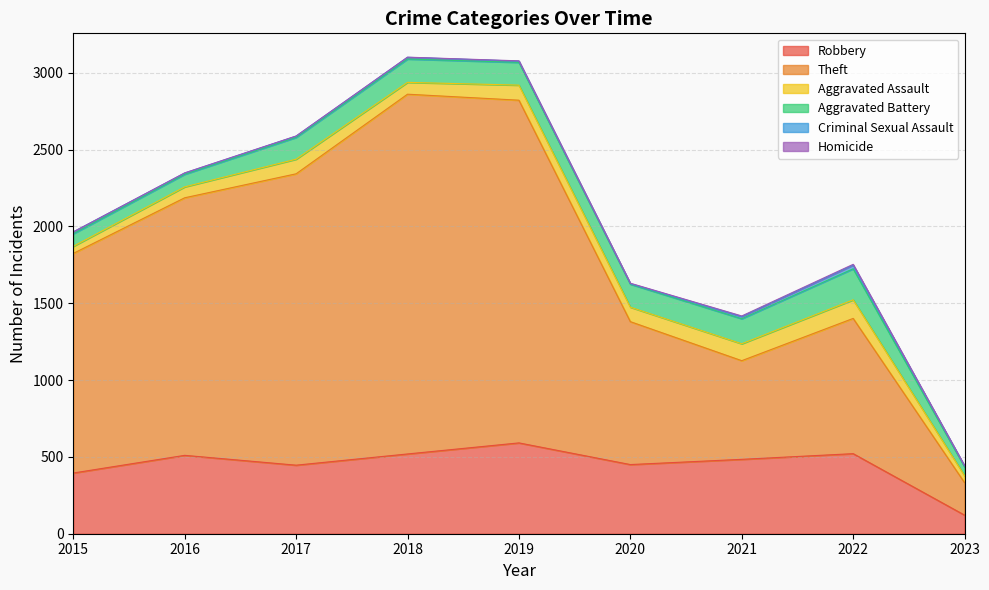

Where is the first local maximum for Criminal Sexual Assault?

2018